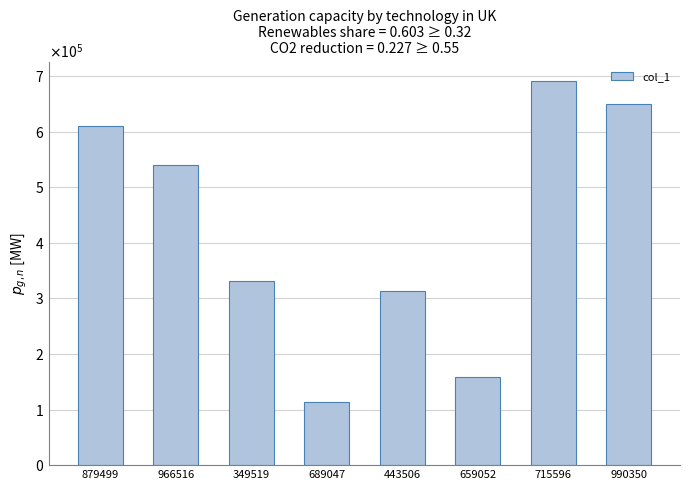

What is the ratio of the value at 966516 to the value at 443506?

1.7